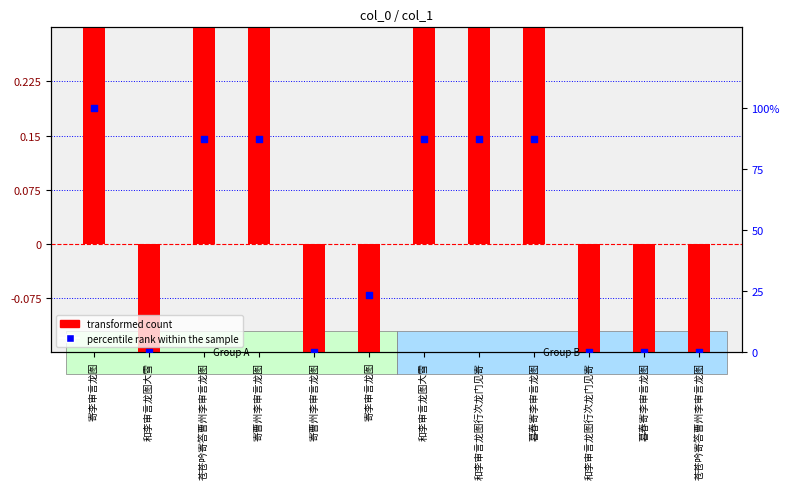

Which series contains the lowest Y value?

transformed count